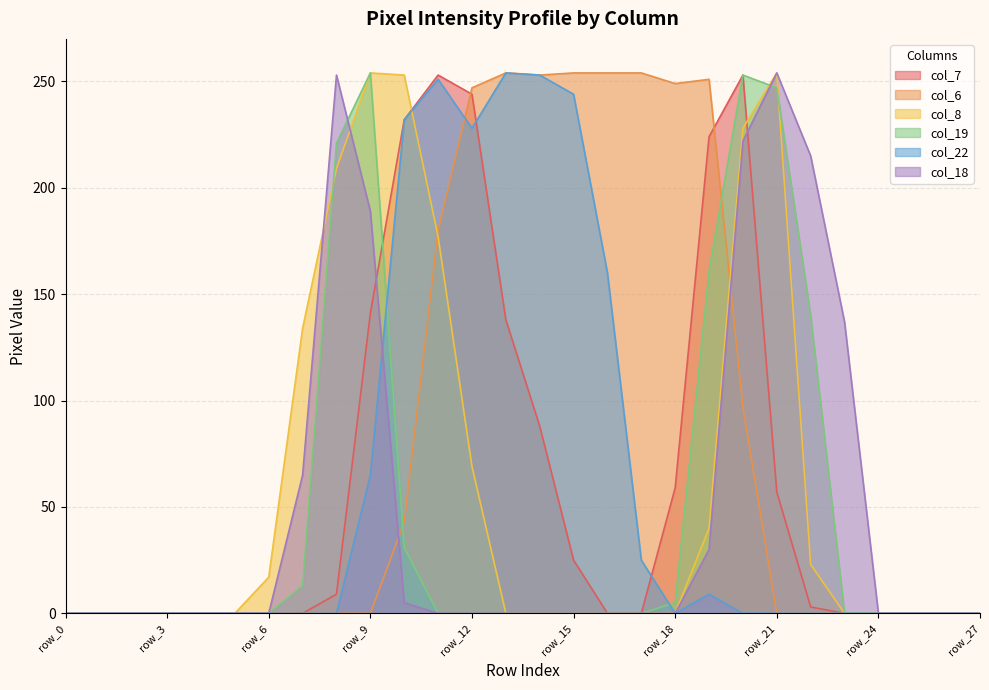

Reading left to right, extract all data points from this chart.

col_7: row_0=0	row_1=0	row_2=0	row_3=0	row_4=0	row_5=0	row_6=0	row_7=0	row_8=9	row_9=141	row_10=232	row_11=253	row_12=244	row_13=138	row_14=88	row_15=25	row_16=0	row_17=0	row_18=59	row_19=224	row_20=253	row_21=57	row_22=3	row_23=0	row_24=0	row_25=0	row_26=0	row_27=0
col_6: row_0=0	row_1=0	row_2=0	row_3=0	row_4=0	row_5=0	row_6=0	row_7=0	row_8=0	row_9=0	row_10=43	row_11=180	row_12=247	row_13=254	row_14=253	row_15=254	row_16=254	row_17=254	row_18=249	row_19=251	row_20=97	row_21=0	row_22=0	row_23=0	row_24=0	row_25=0	row_26=0	row_27=0
col_8: row_0=0	row_1=0	row_2=0	row_3=0	row_4=0	row_5=0	row_6=17	row_7=134	row_8=209	row_9=254	row_10=253	row_11=177	row_12=69	row_13=0	row_14=0	row_15=0	row_16=0	row_17=0	row_18=0	row_19=40	row_20=228	row_21=254	row_22=23	row_23=0	row_24=0	row_25=0	row_26=0	row_27=0
col_19: row_0=0	row_1=0	row_2=0	row_3=0	row_4=0	row_5=0	row_6=0	row_7=13	row_8=221	row_9=254	row_10=31	row_11=0	row_12=0	row_13=0	row_14=0	row_15=0	row_16=0	row_17=0	row_18=5	row_19=161	row_20=253	row_21=247	row_22=140	row_23=0	row_24=0	row_25=0	row_26=0	row_27=0
col_22: row_0=0	row_1=0	row_2=0	row_3=0	row_4=0	row_5=0	row_6=0	row_7=0	row_8=0	row_9=65	row_10=232	row_11=251	row_12=228	row_13=254	row_14=253	row_15=244	row_16=160	row_17=25	row_18=0	row_19=9	row_20=0	row_21=0	row_22=0	row_23=0	row_24=0	row_25=0	row_26=0	row_27=0
col_18: row_0=0	row_1=0	row_2=0	row_3=0	row_4=0	row_5=0	row_6=0	row_7=65	row_8=253	row_9=189	row_10=5	row_11=0	row_12=0	row_13=0	row_14=0	row_15=0	row_16=0	row_17=0	row_18=0	row_19=30	row_20=222	row_21=254	row_22=215	row_23=137	row_24=0	row_25=0	row_26=0	row_27=0